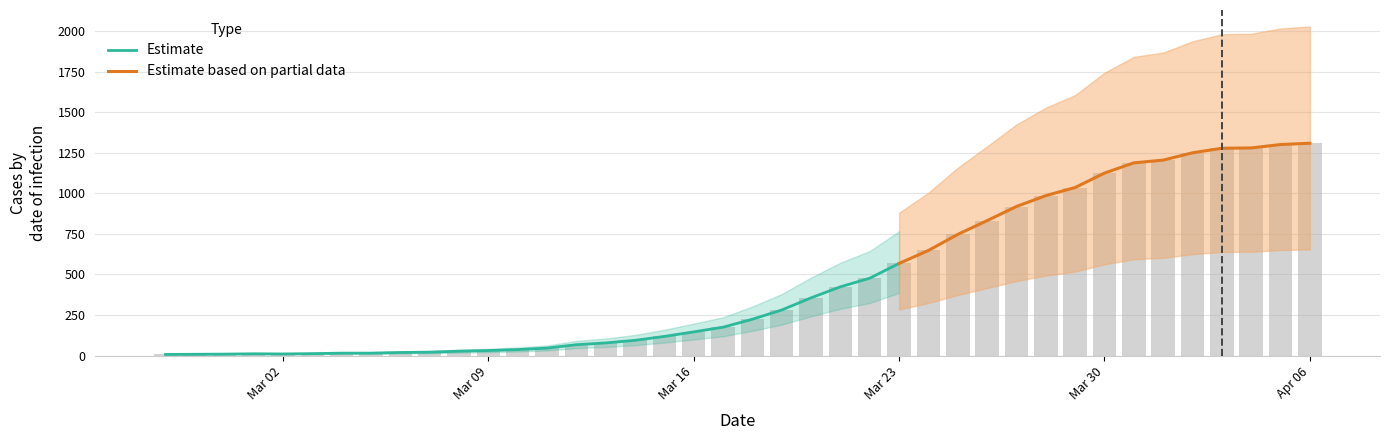

Rank the categories by value from highest to lowest.

2020-04-06, 2020-04-05, 2020-04-04, 2020-04-03, 2020-04-02, 2020-04-01, 2020-03-31, 2020-03-30, 2020-03-29, 2020-03-28, 2020-03-27, 2020-03-26, 2020-03-25, 2020-03-24, 2020-03-23, 2020-03-22, 2020-03-21, 2020-03-20, 2020-03-19, 2020-03-18, 2020-03-17, 2020-03-16, 2020-03-15, 2020-03-14, 2020-03-13, 2020-03-12, 2020-03-11, 2020-03-10, 2020-03-09, 2020-03-08, 2020-03-07, 2020-03-06, 2020-03-04, 2020-03-05, 2020-03-03, 2020-03-01, 2020-03-02, 2020-02-29, 2020-02-28, 2020-02-27